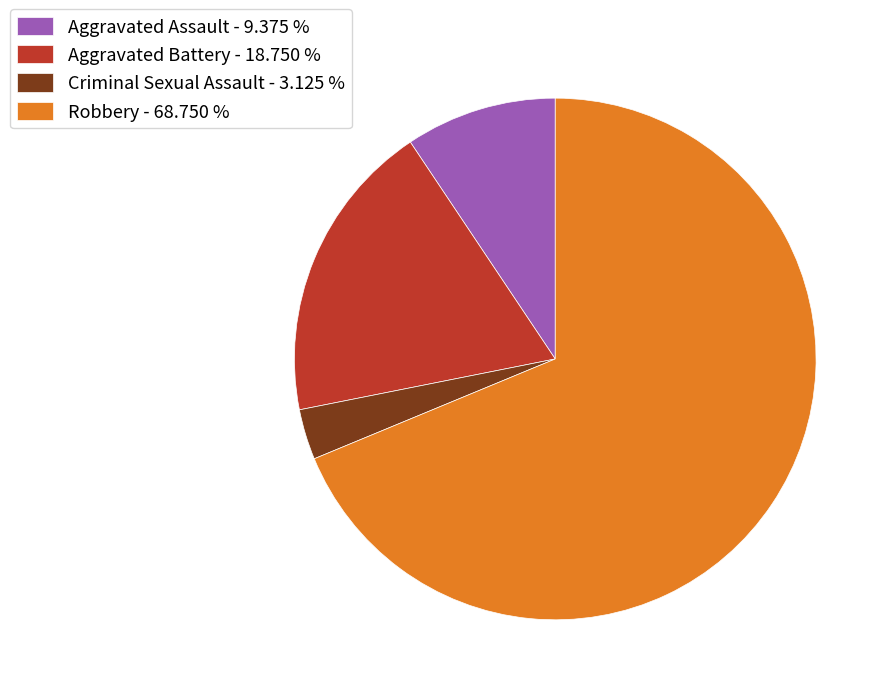

How many segments does this pie chart have?

4